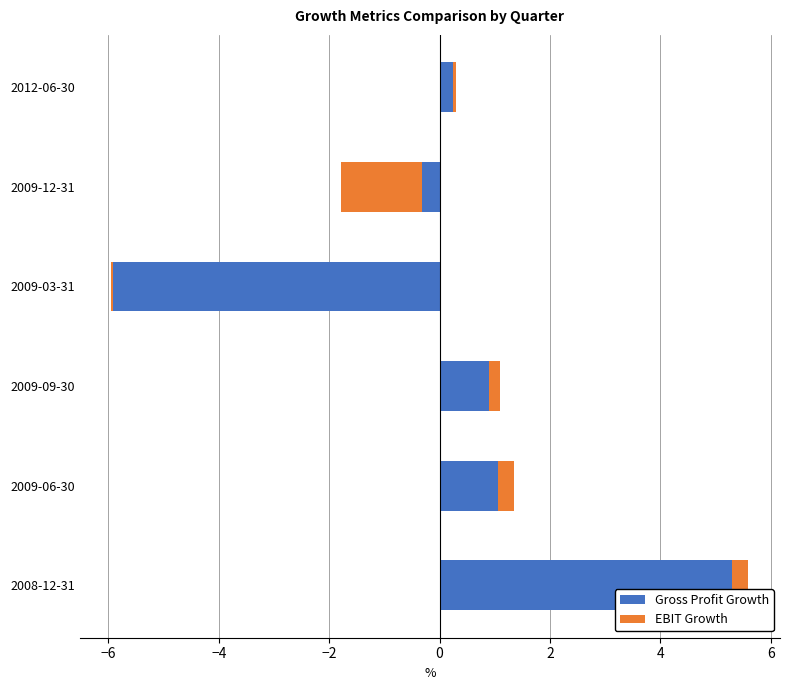

Rank the series at 2008-12-31 from lowest to highest value.

EBIT Growth, Gross Profit Growth